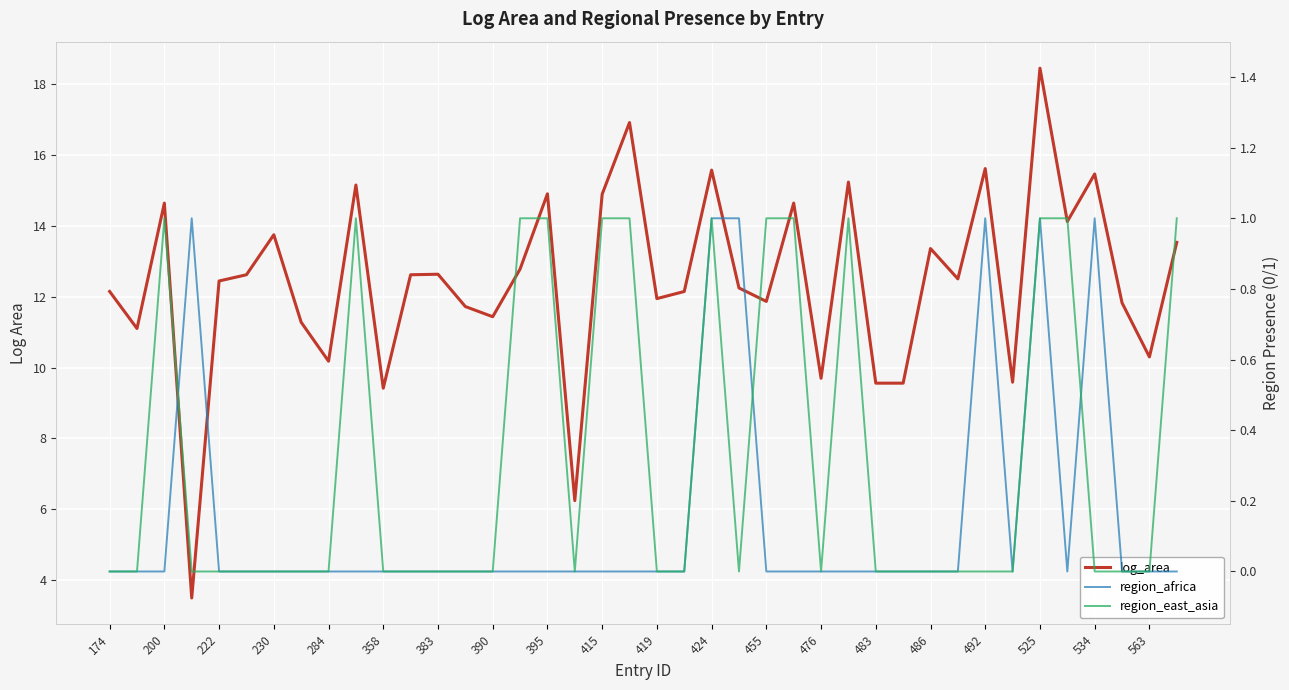

Is the value of region_east_asia at 174 greater than the value of log_area at 563?

No